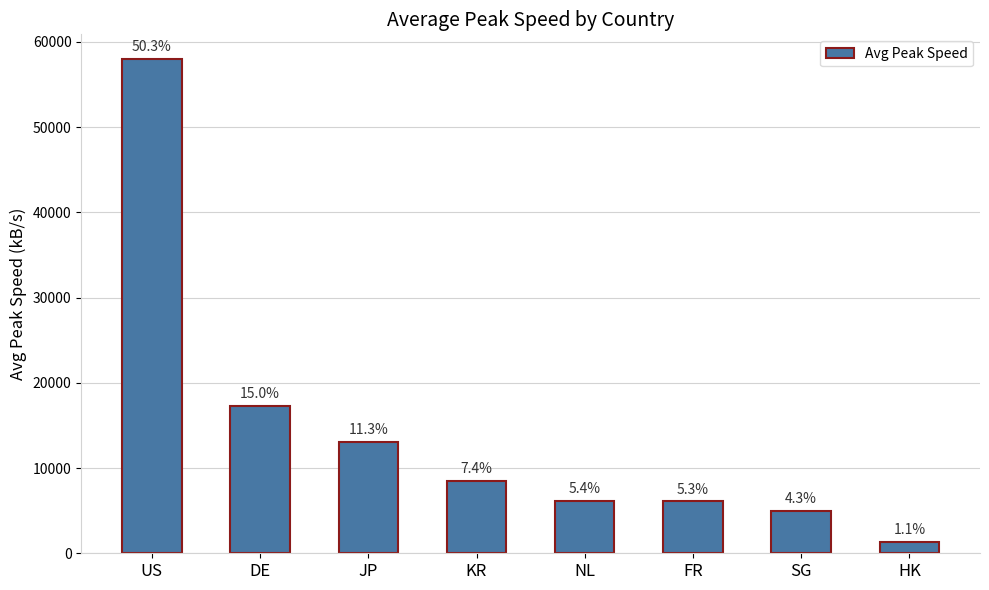

How many bars are there in total?

8